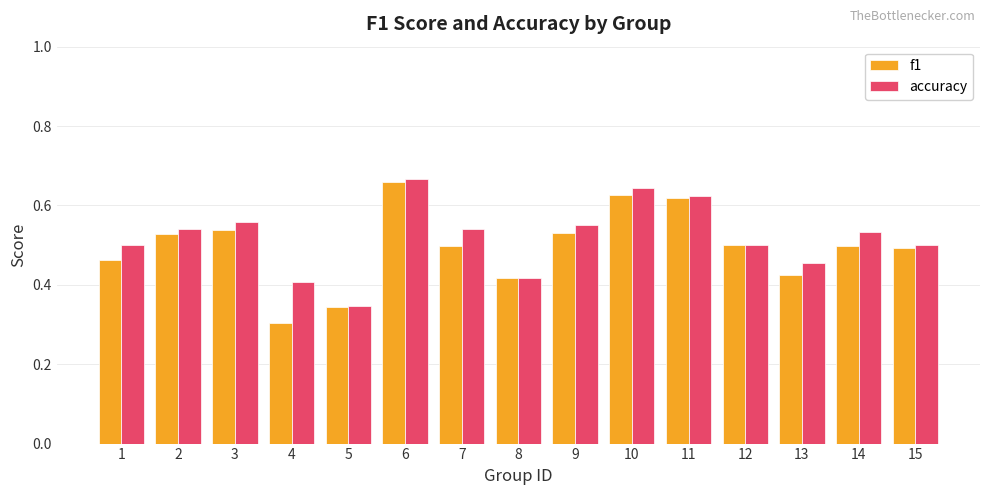

What is the total value across all series at 15?

1.0